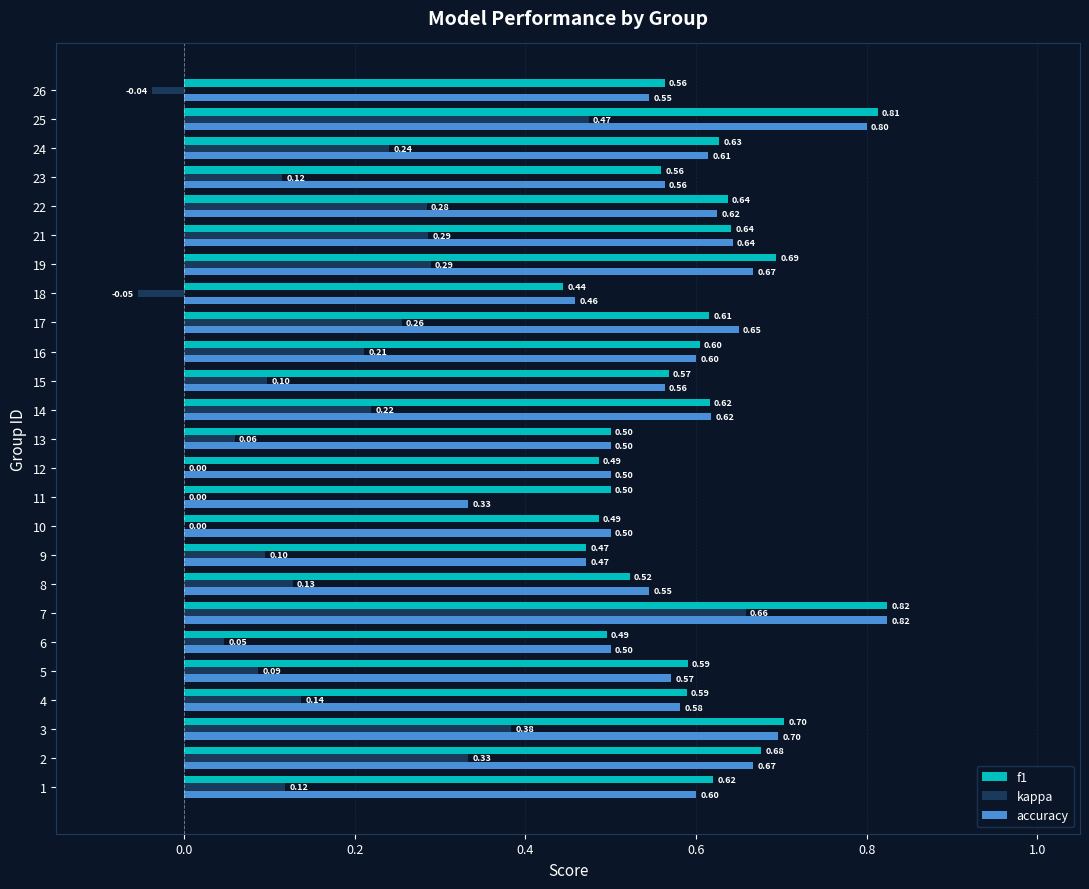

What is the sum of all accuracy values?

14.6